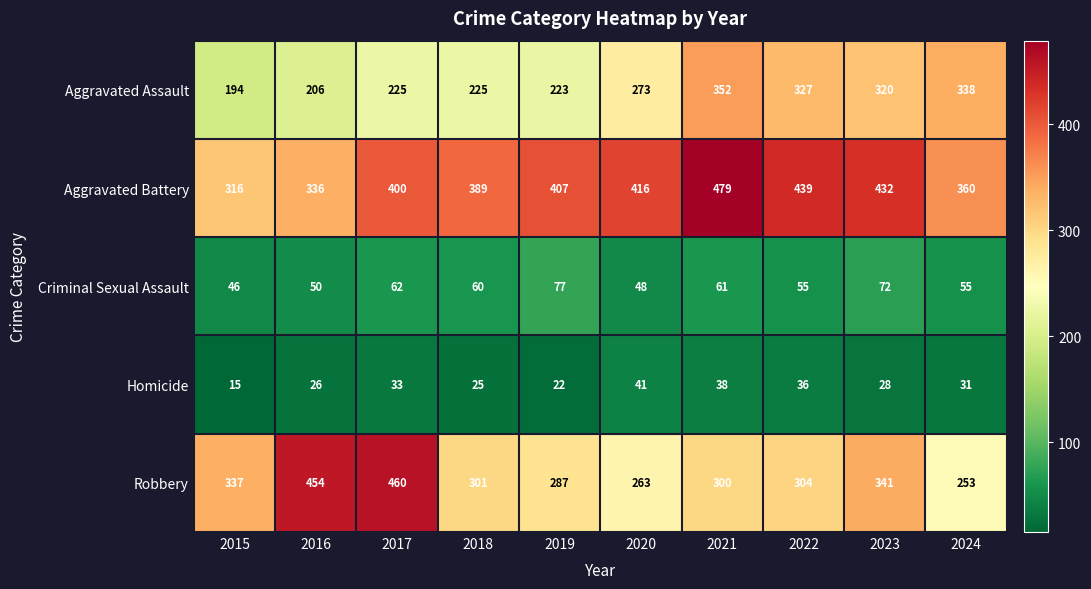

Which series has the largest range (max minus min)?

Robbery